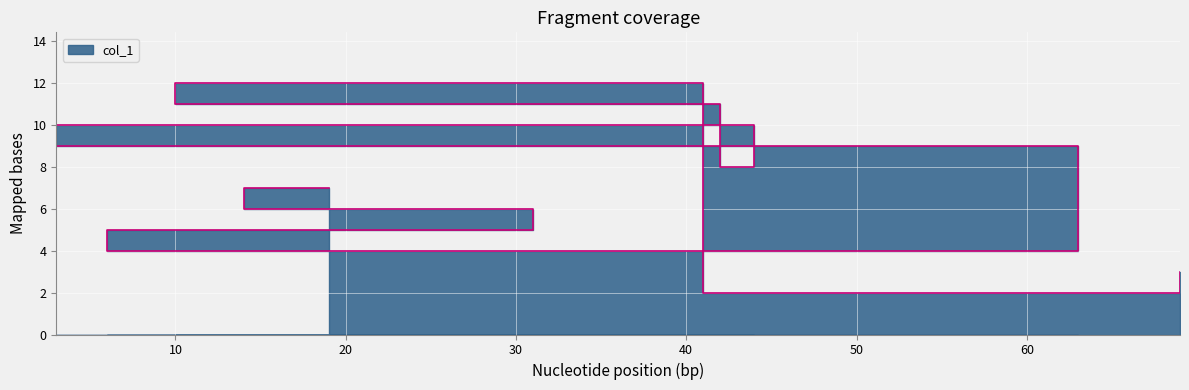

True or false: there are more than 1 points higher than both neighbors.

True